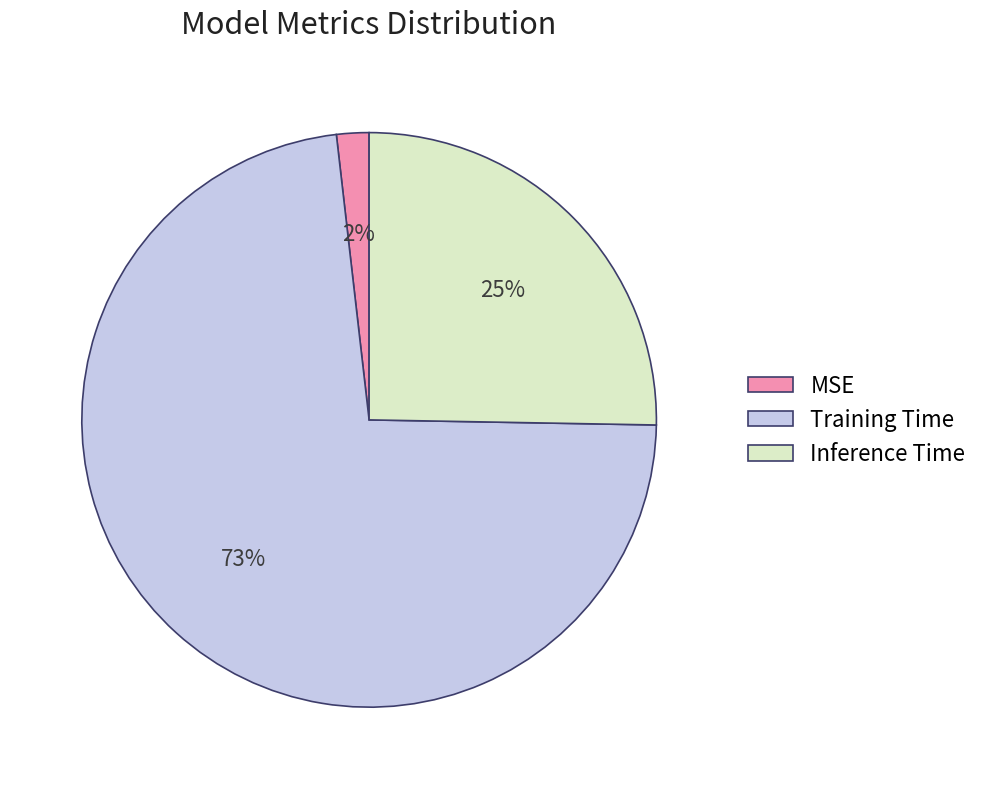

Which category accounts for the majority?

Training Time